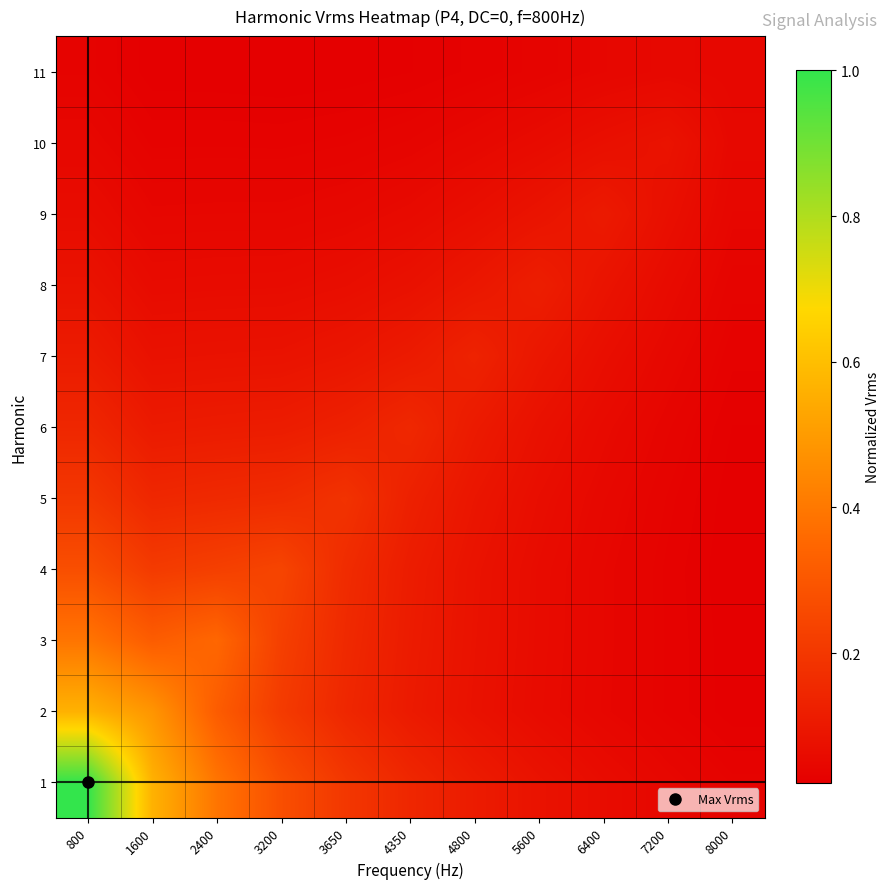

At 8000, list the series in order from smallest to largest.

4, 3, 5, 2, 6, 7, 1, 8, 9, 11, 10